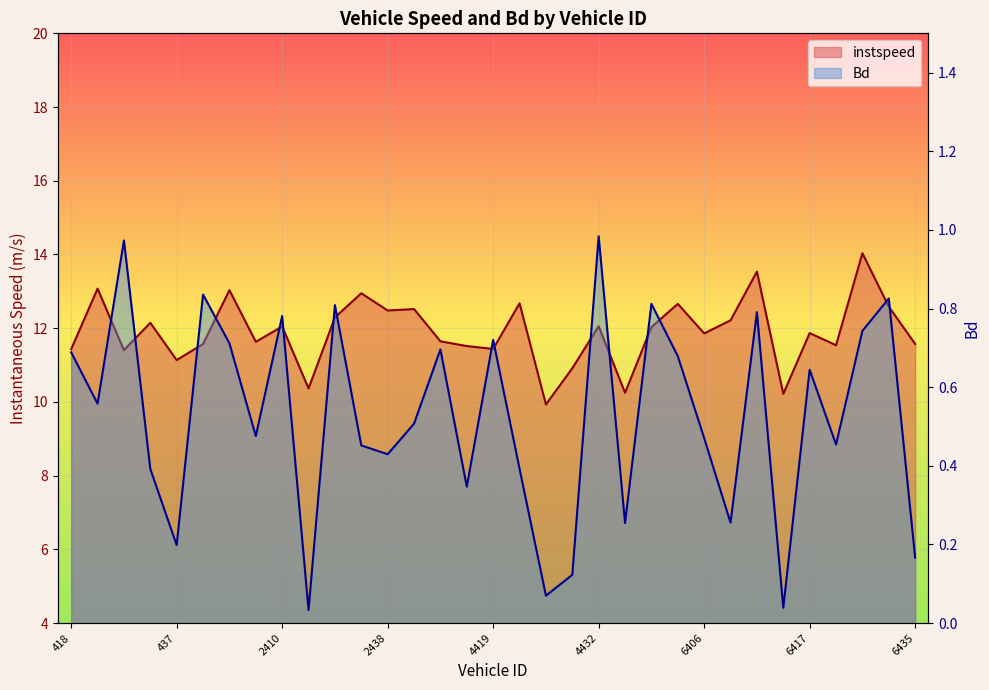

Which series has the largest range (max minus min)?

instspeed